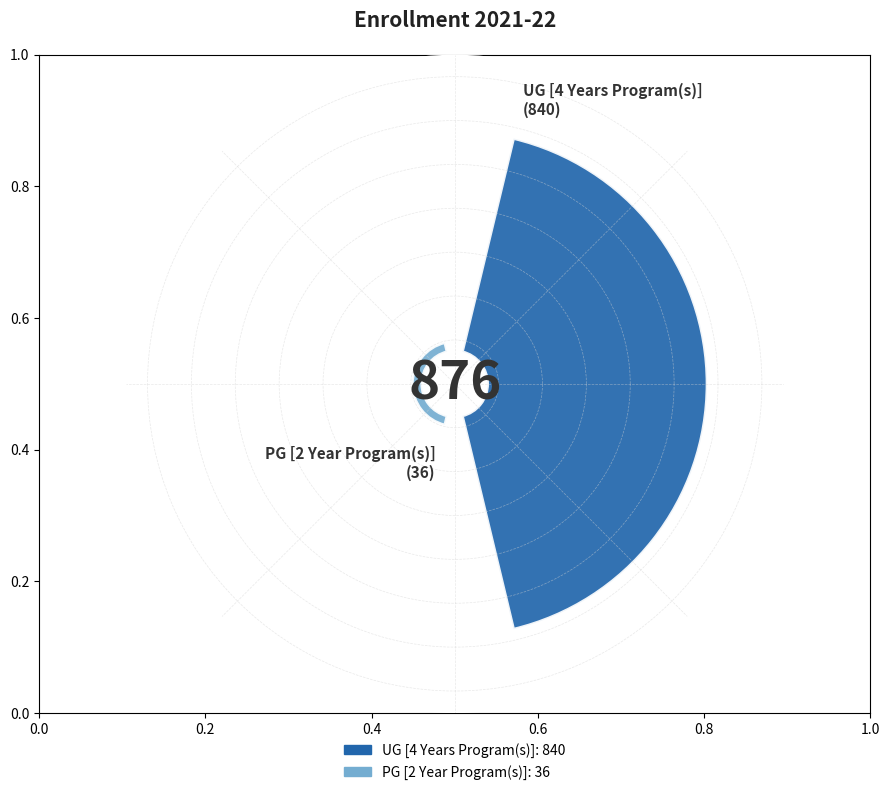

To the nearest percent, what is the combined percentage of UG [4 Years Program(s)] and PG [2 Year Program(s)]?

100%